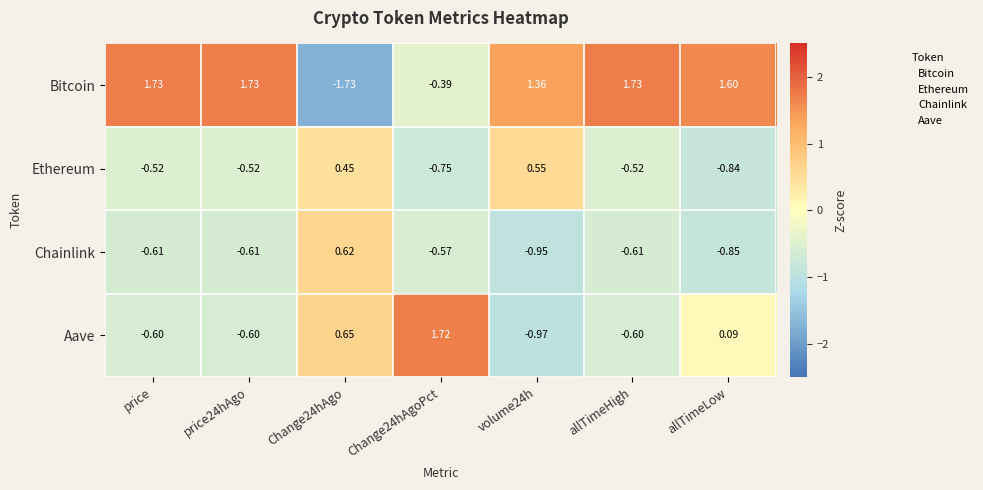

Is the value of Aave at allTimeHigh greater than the value of Ethereum at allTimeLow?

Yes